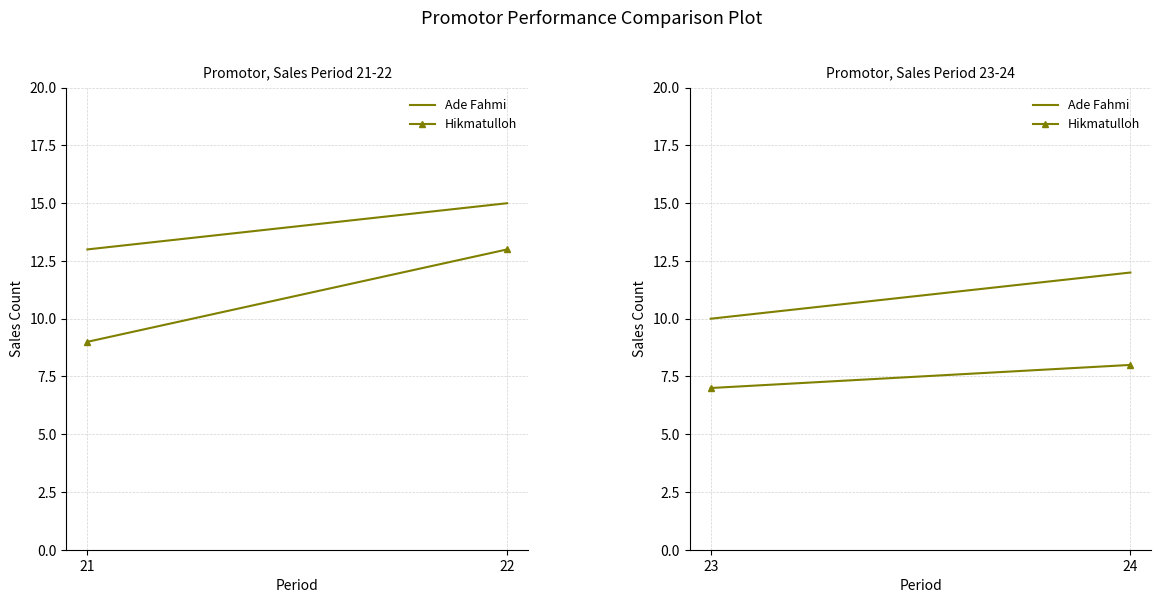

Is it true that Hikmatulloh equals 12 at 24?

False